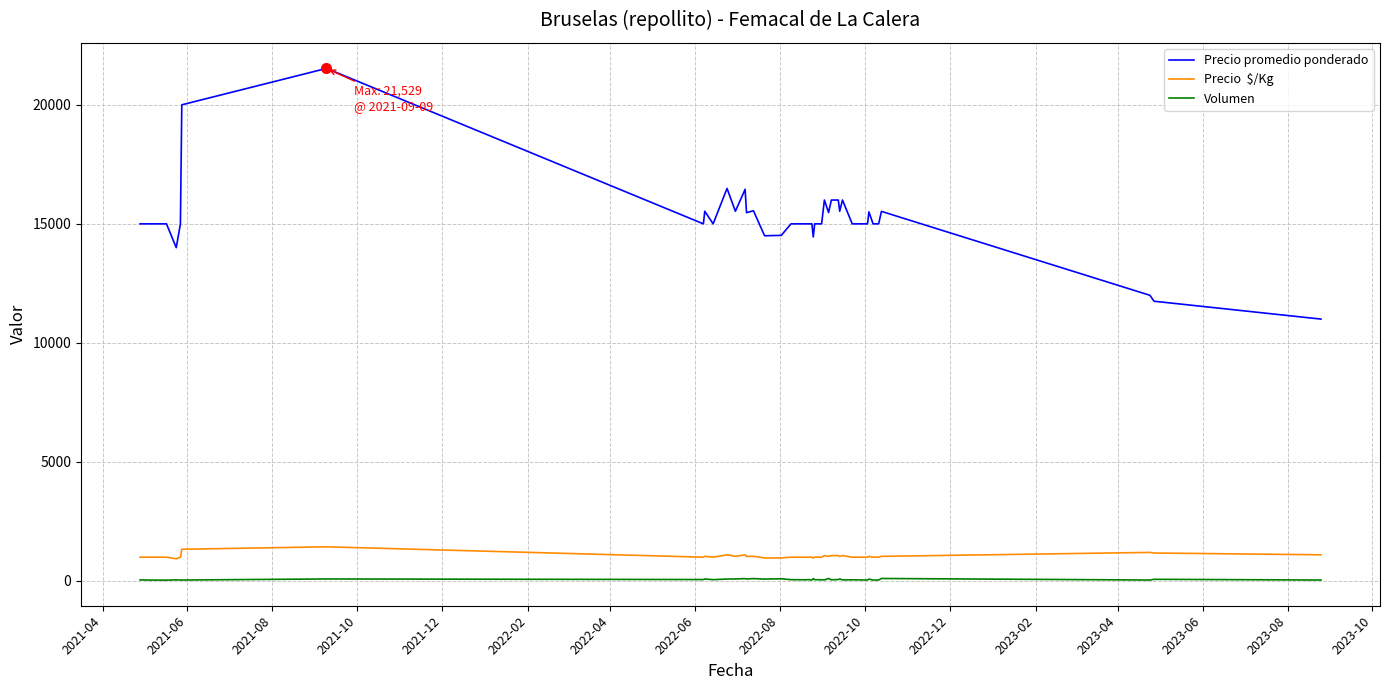

What is the greatest value displayed?

21529